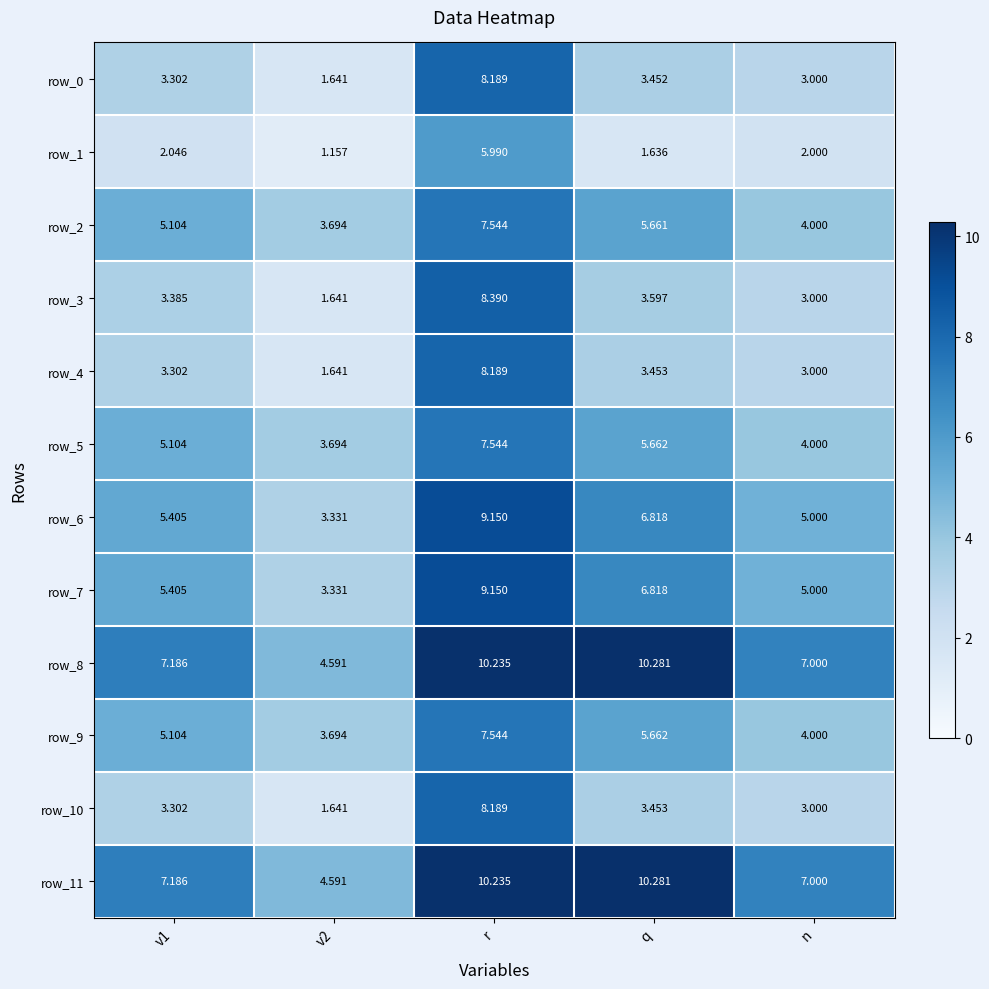

Which category has the highest value in the row_3 series?

r